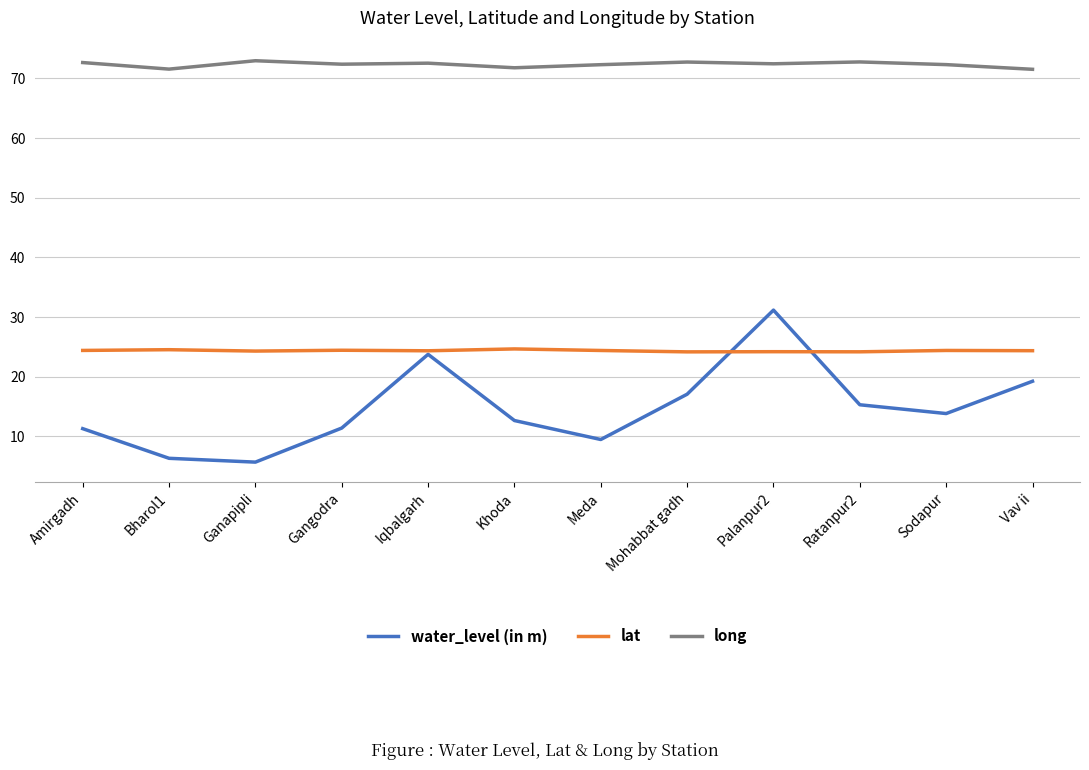

Which series has the largest range (max minus min)?

water_level (in m)